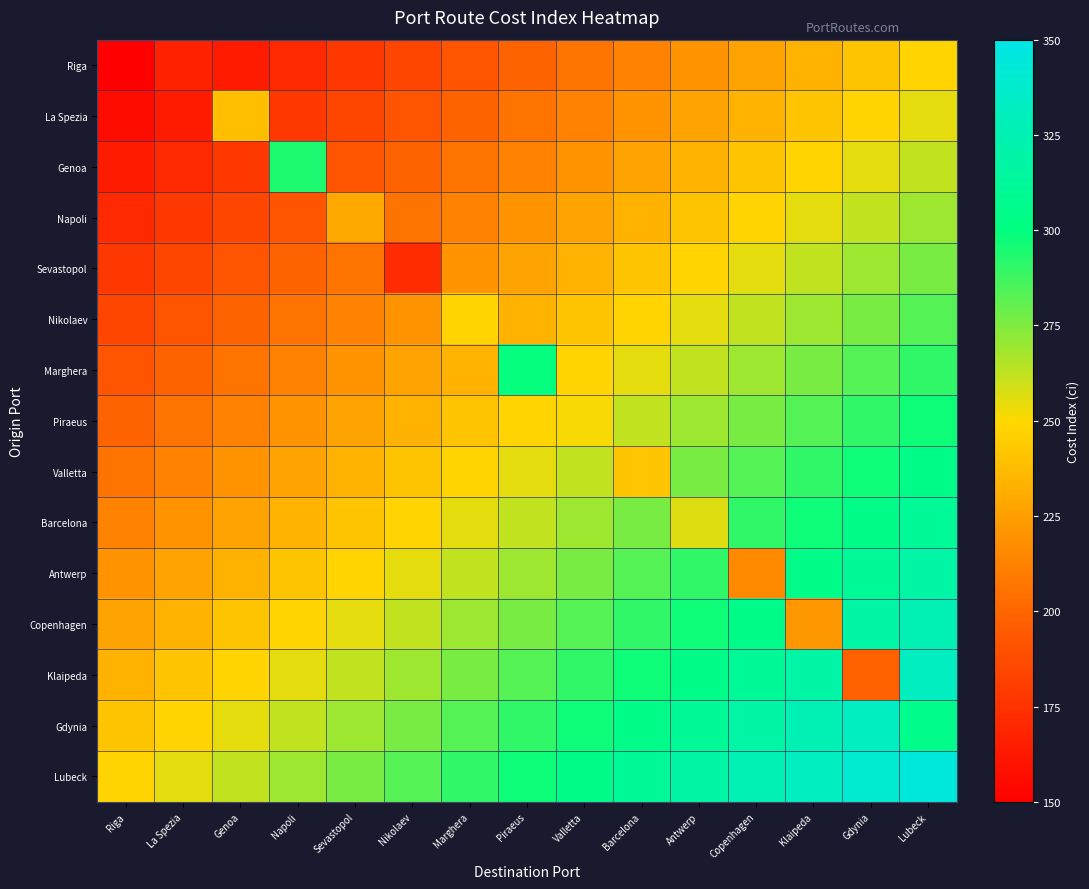

At how many categories does at least one series exceed 164?

15